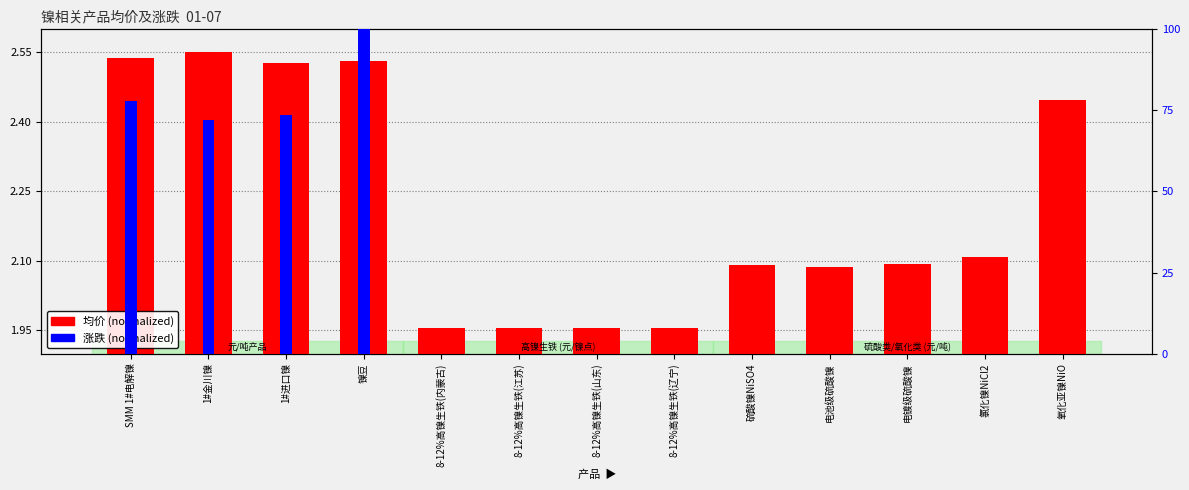

Does the chart contain any negative values?

No